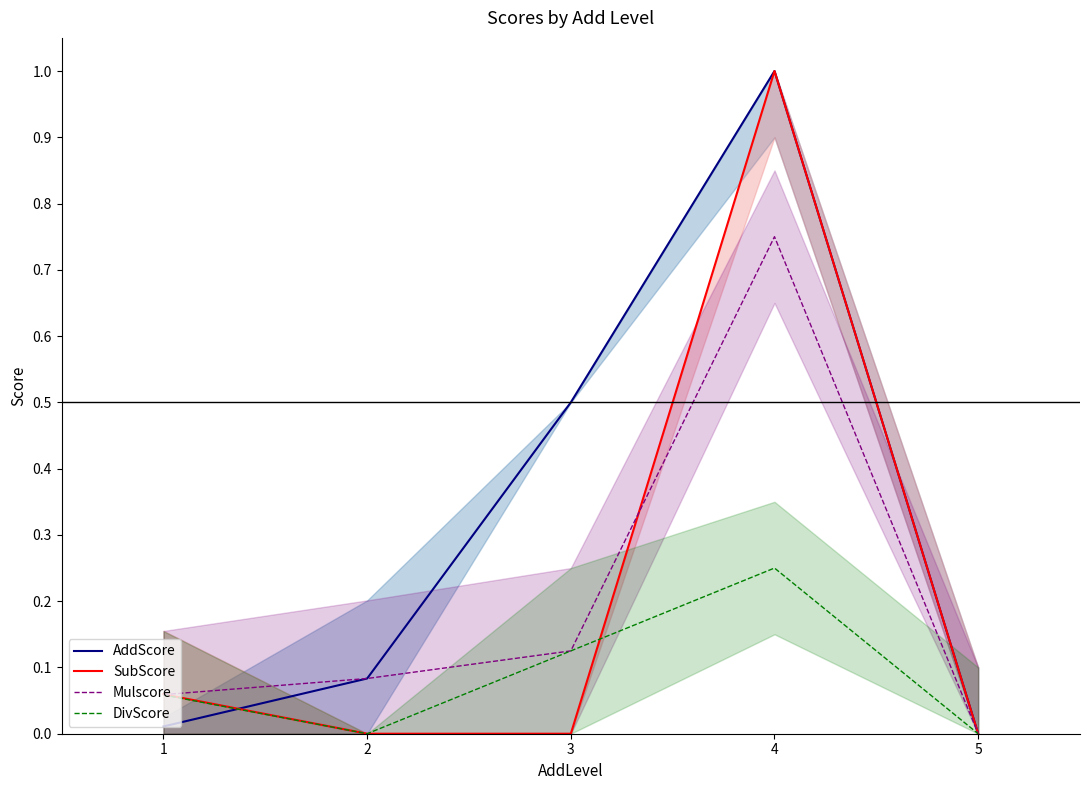

List the series in order of their peak value, lowest first.

DivScore, Mulscore, AddScore, SubScore